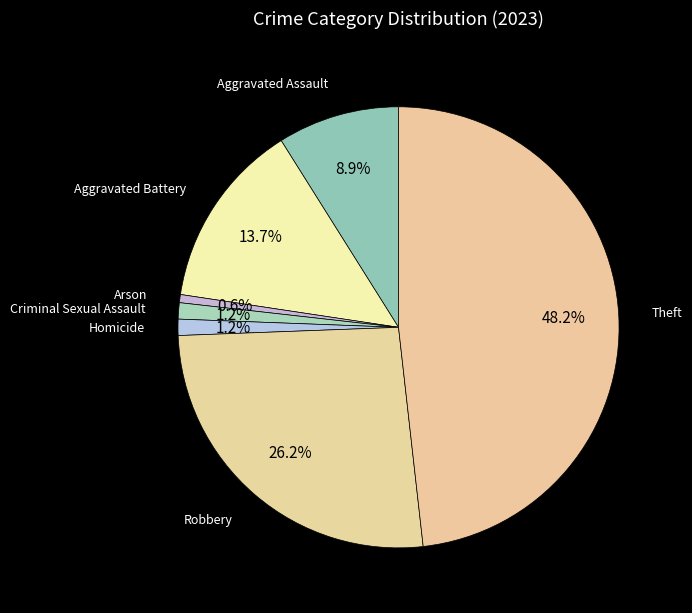

Is there any slice that represents more than half of the pie?

No